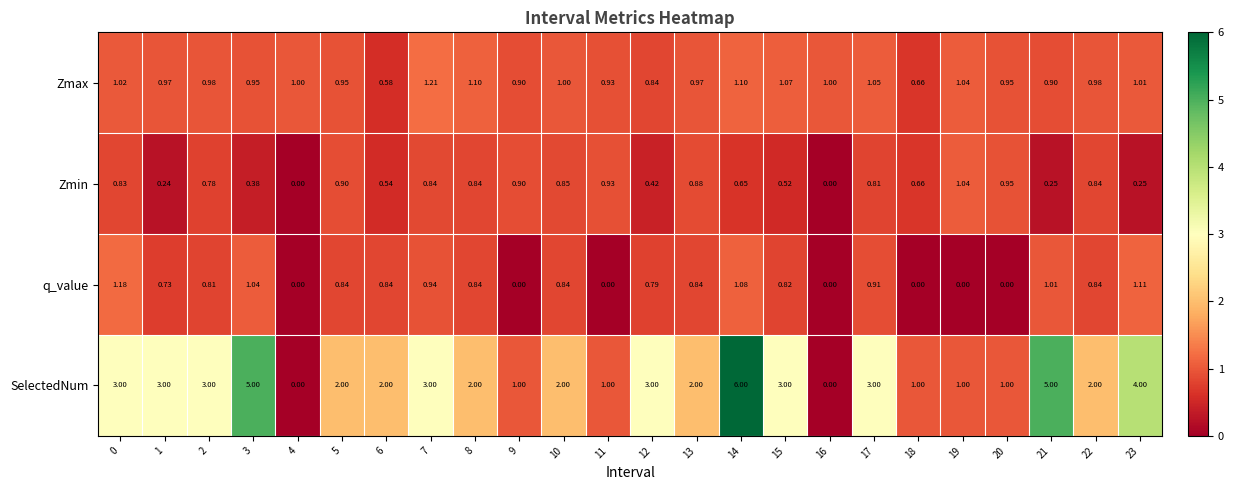

List the series in order of their peak value, highest first.

SelectedNum, Zmax, q_value, Zmin